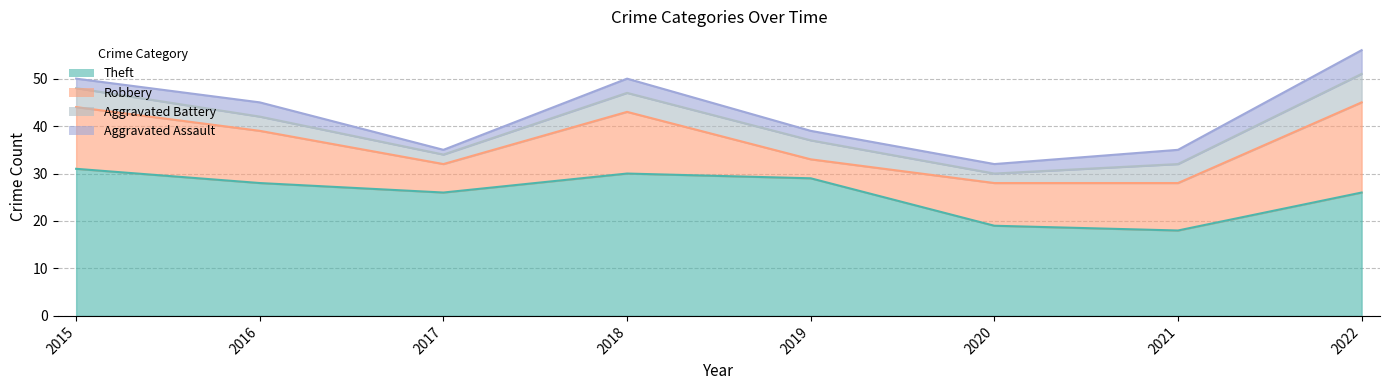

Where does the Robbery series first go above 11?

2015